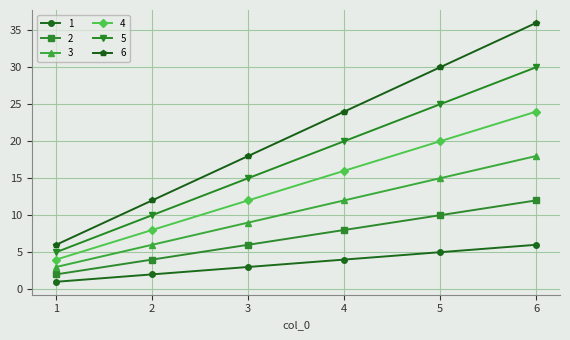

True or false: 6 has more than 2 interior local peaks.

False